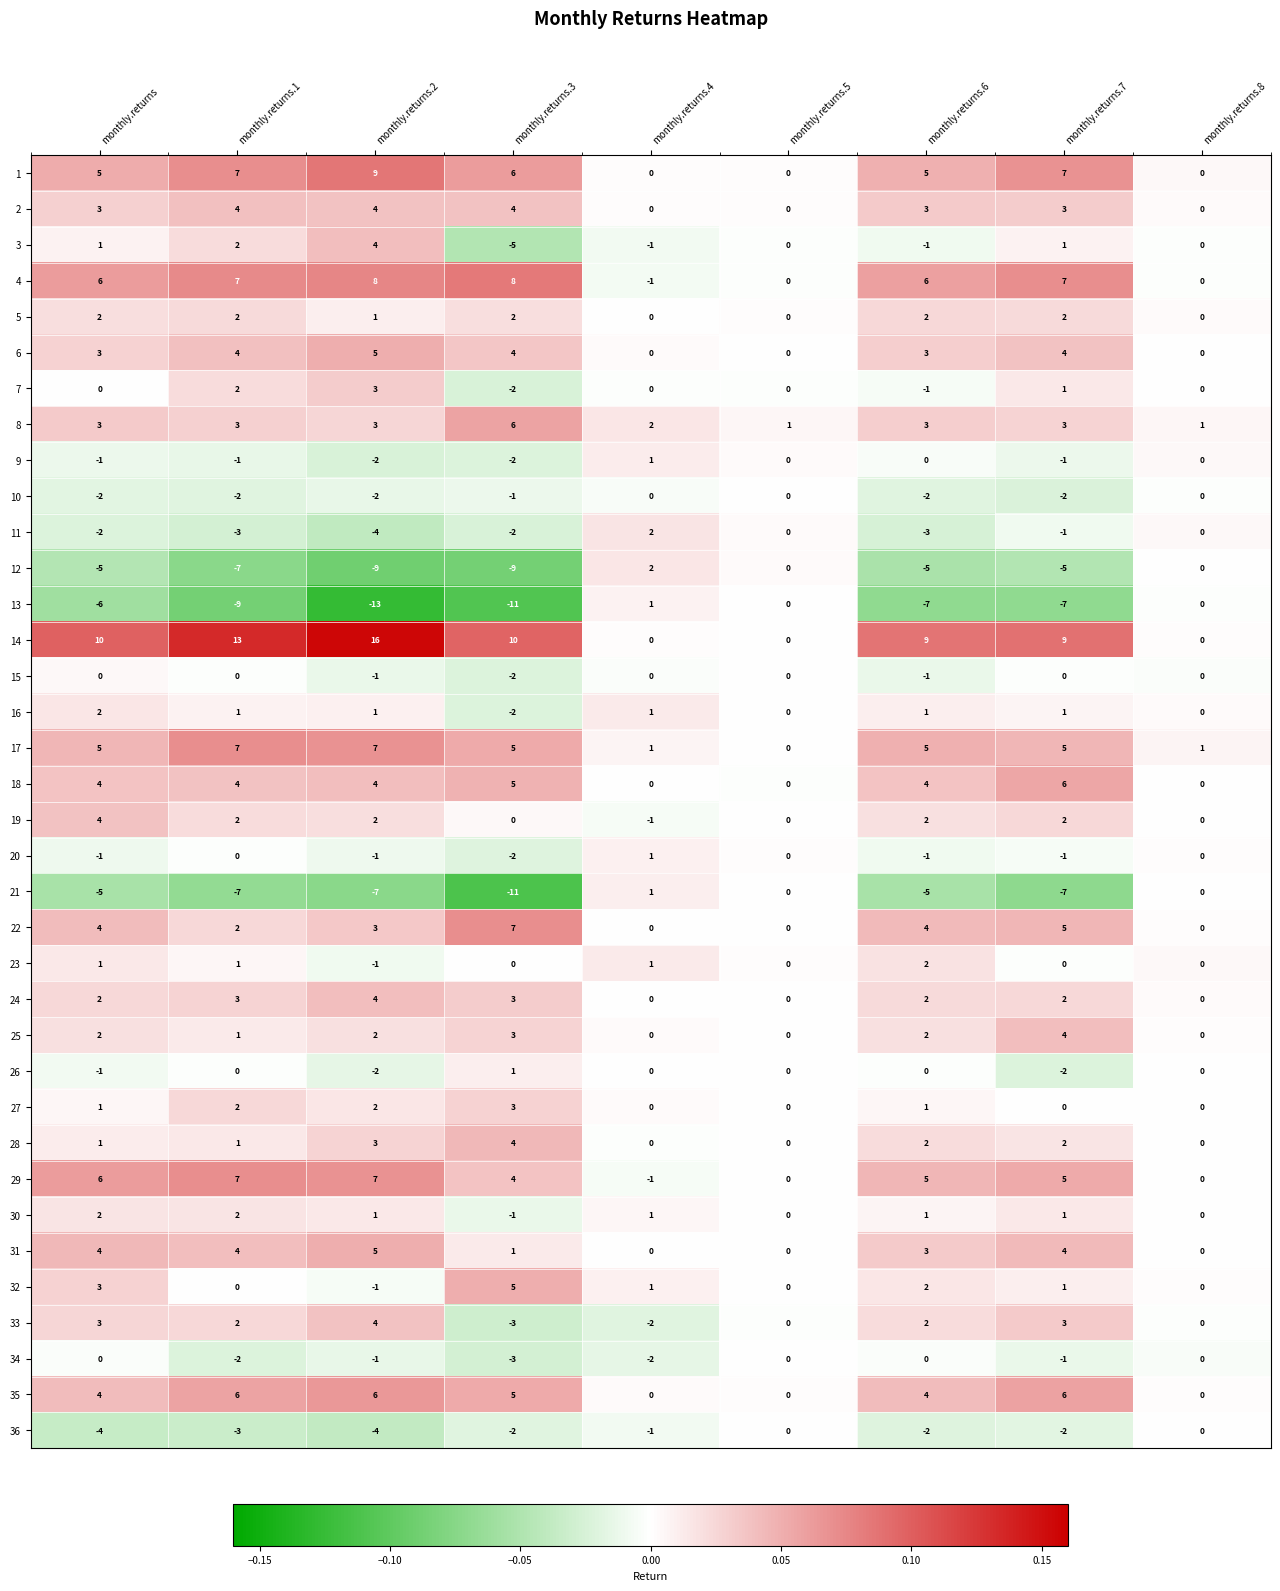

True or false: 34 has a value of 0 at monthly.returns.

True